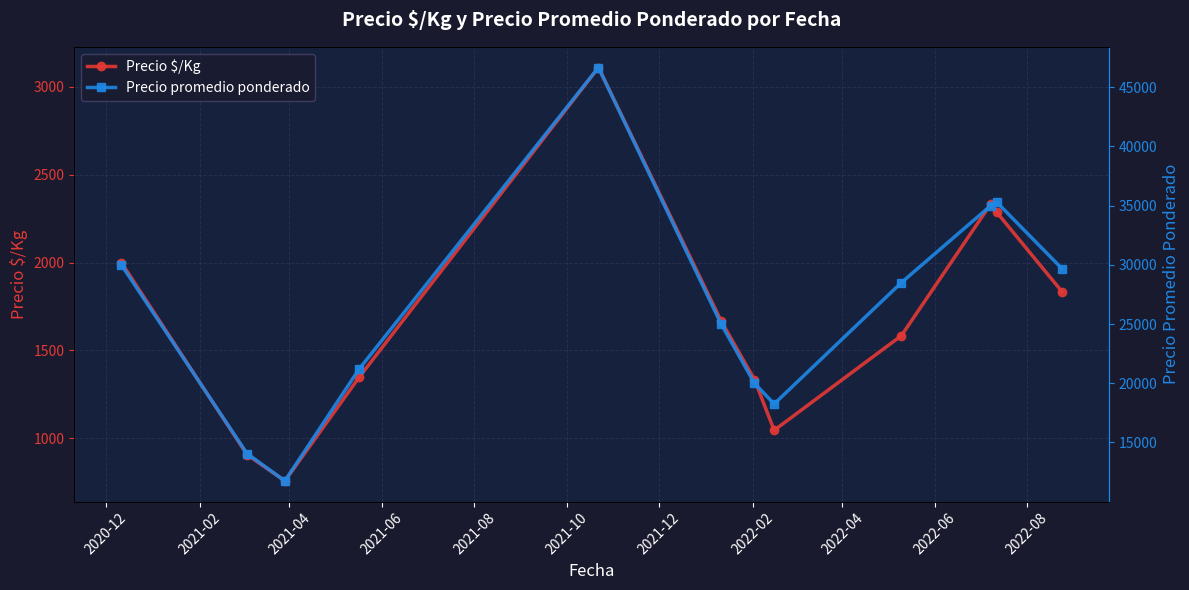

In Precio $/Kg, how many points are lower than both neighbors (excluding endpoints)?

2